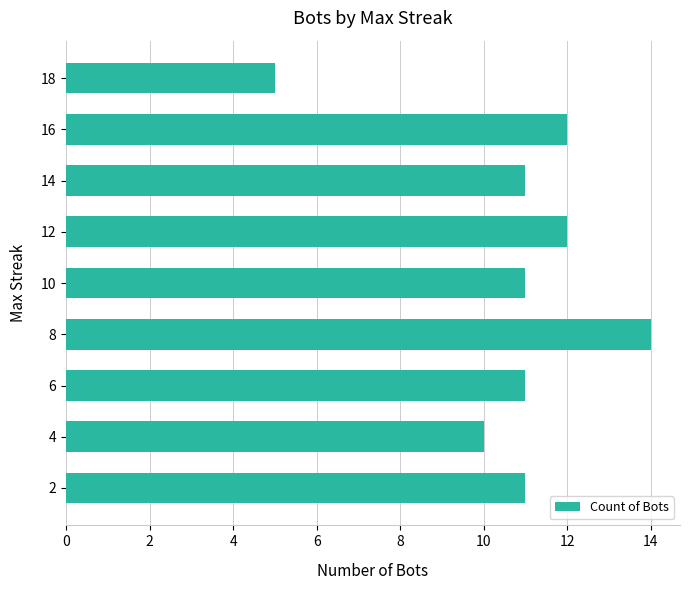

The value at 14 is 3. True or false?

False